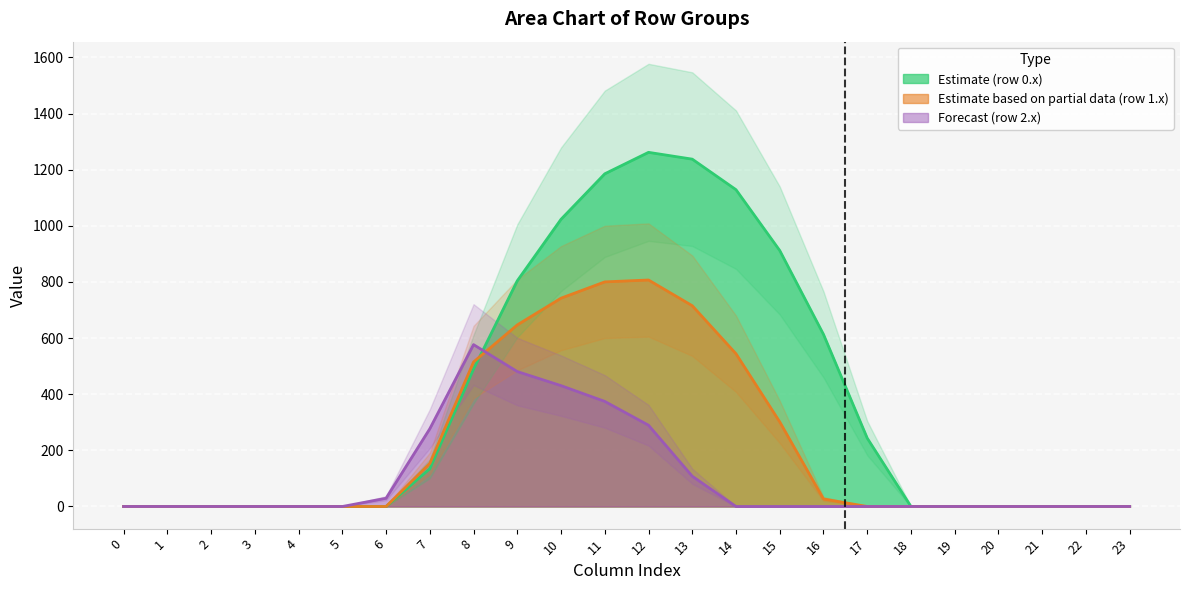

The row_2 series shows -333.0 at 17. True or false?

False